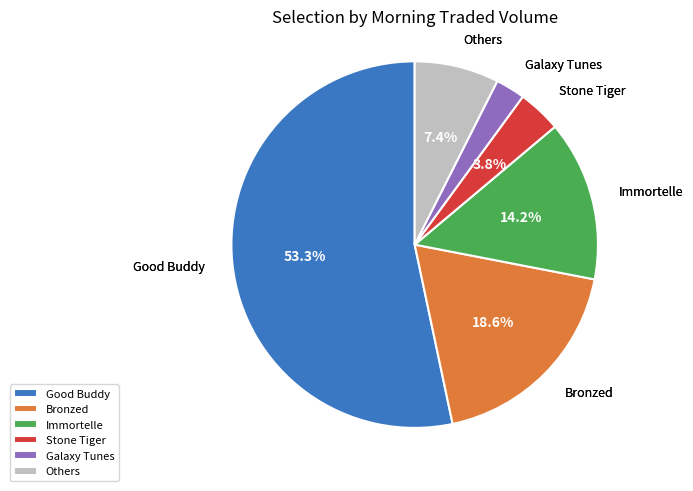

Rank the categories by value from lowest to highest.

Galaxy Tunes, Stone Tiger, Others, Immortelle, Bronzed, Good Buddy